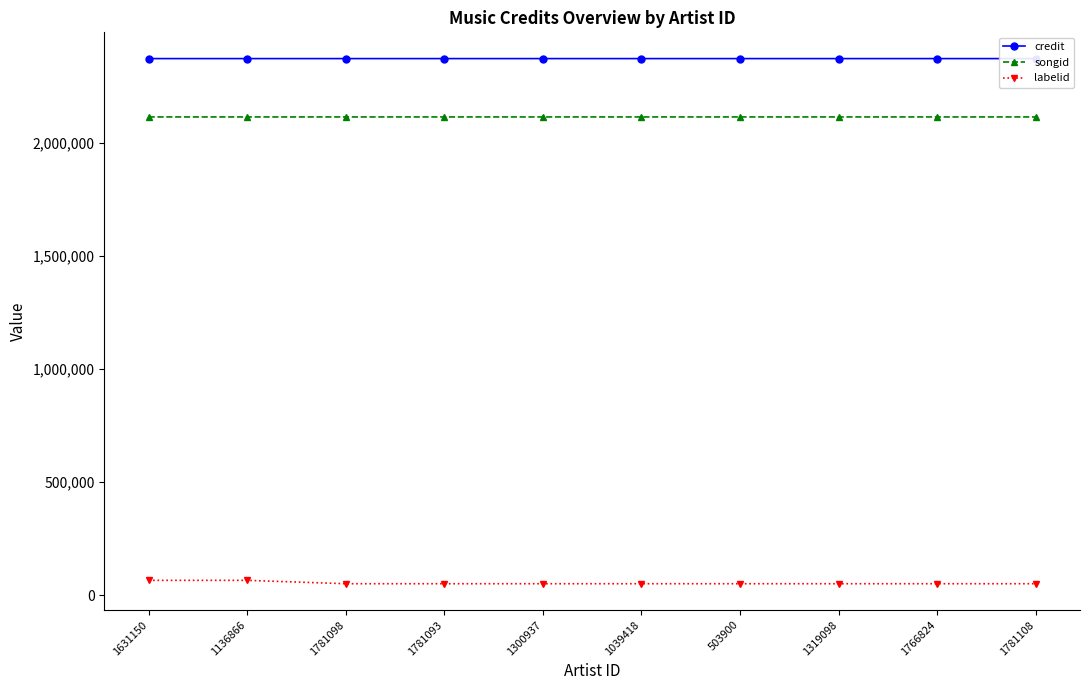

At 1300937, list the series in order from largest to smallest.

credit, songid, labelid